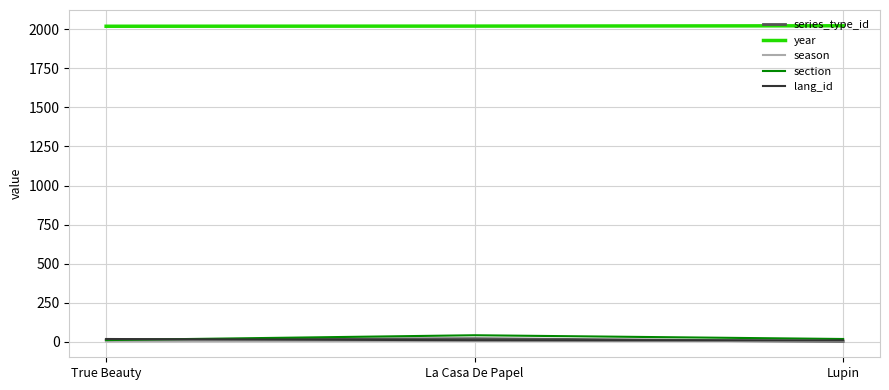

What is the difference between the maximum and minimum values in the season series?

4